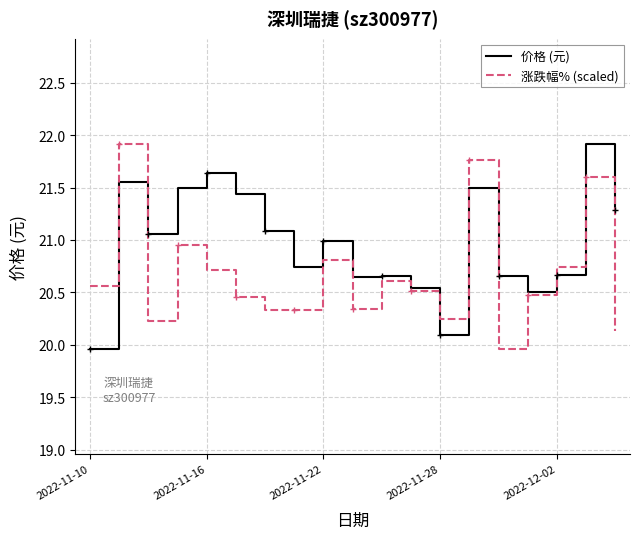

List the series in order of their overall mean, lowest first.

涨跌幅% (scaled), 价格 (元)